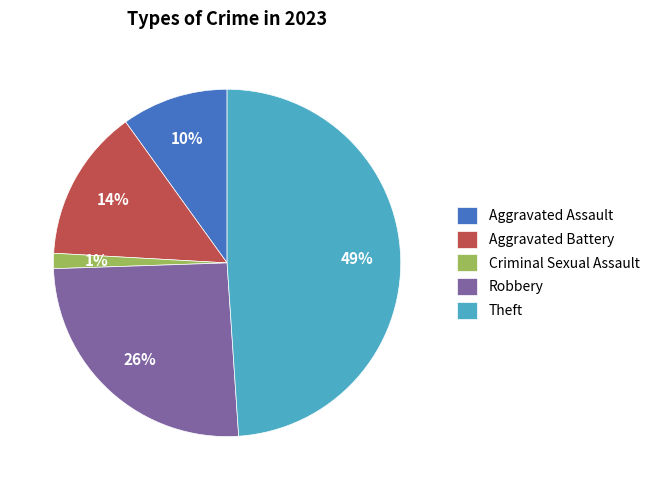

Between Aggravated Battery and Criminal Sexual Assault, which is larger?

Aggravated Battery